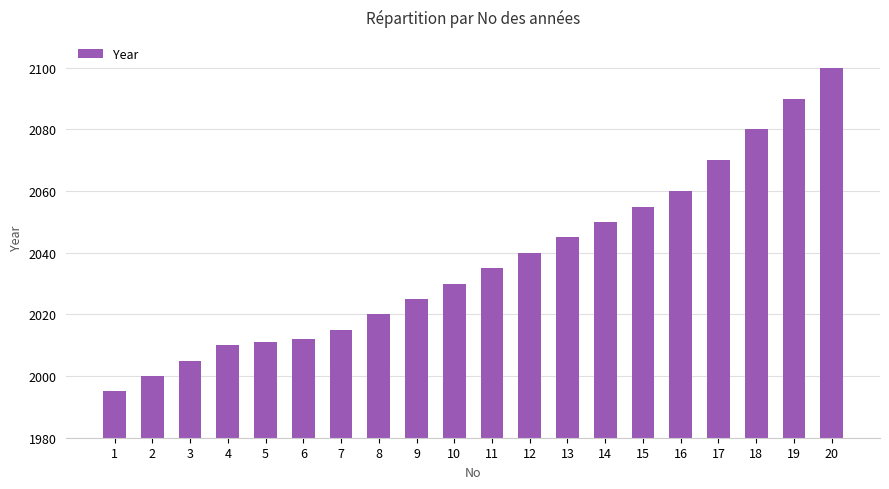

True or false: the data shows 438 at 19.

False